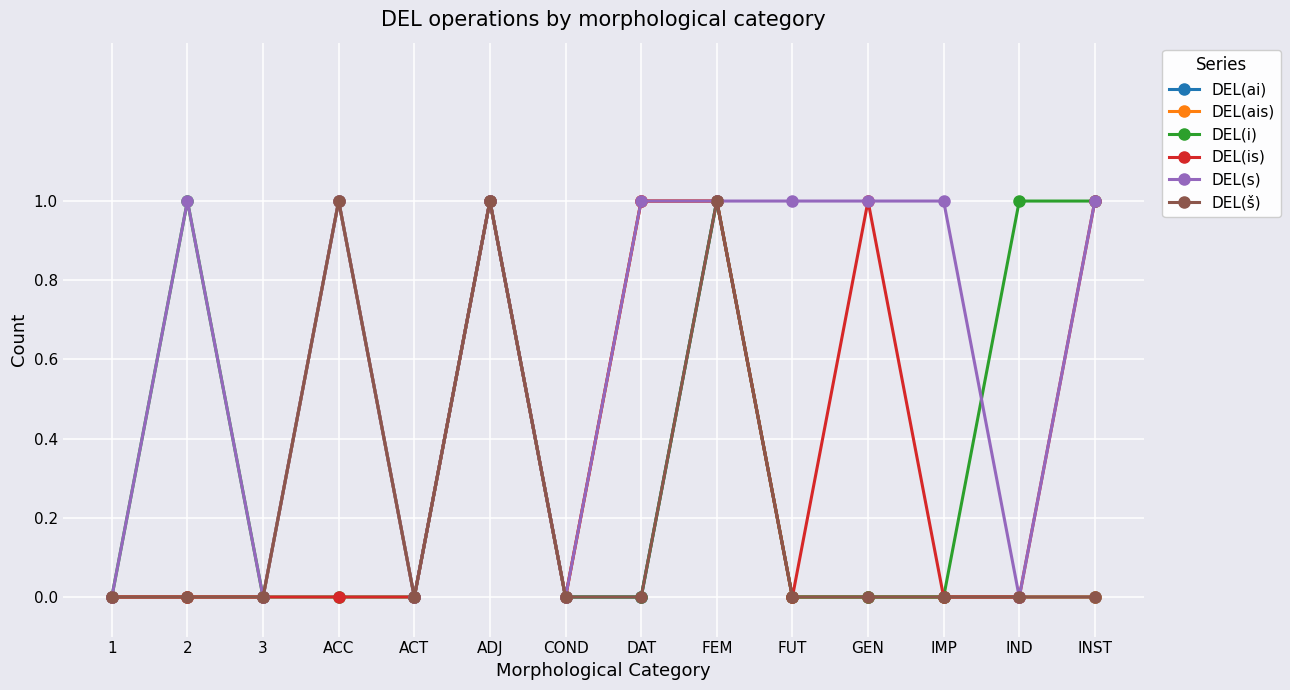

At GEN, list the series in order from largest to smallest.

DEL(is), DEL(s), DEL(ai), DEL(ais), DEL(i), DEL(š)